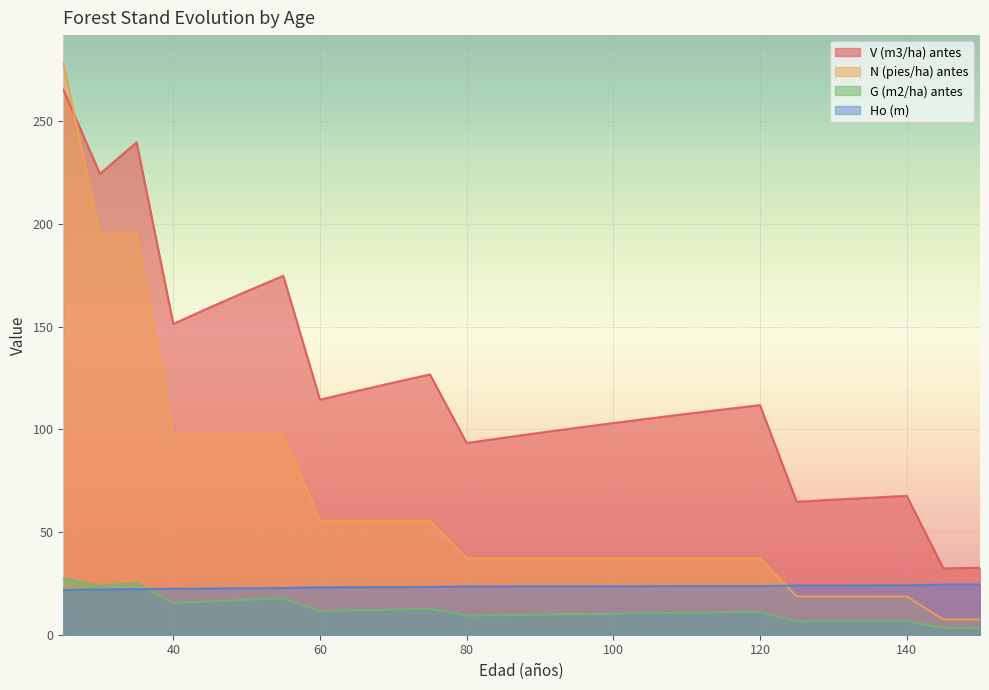

What are all the series names shown in the legend?

V (m3/ha) antes, N (pies/ha) antes, G (m2/ha) antes, Ho (m)